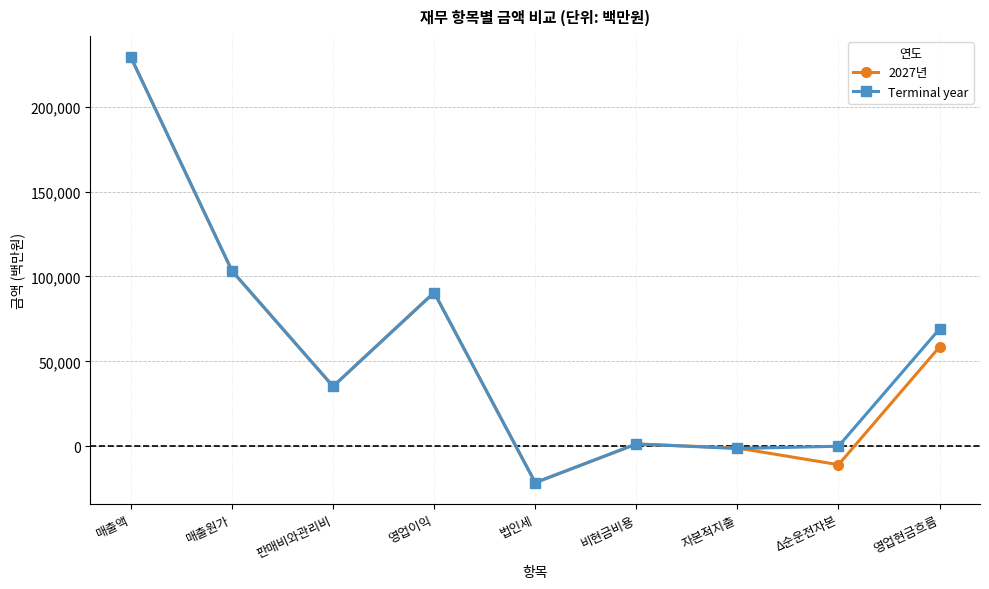

What is the smallest value displayed?

-21443